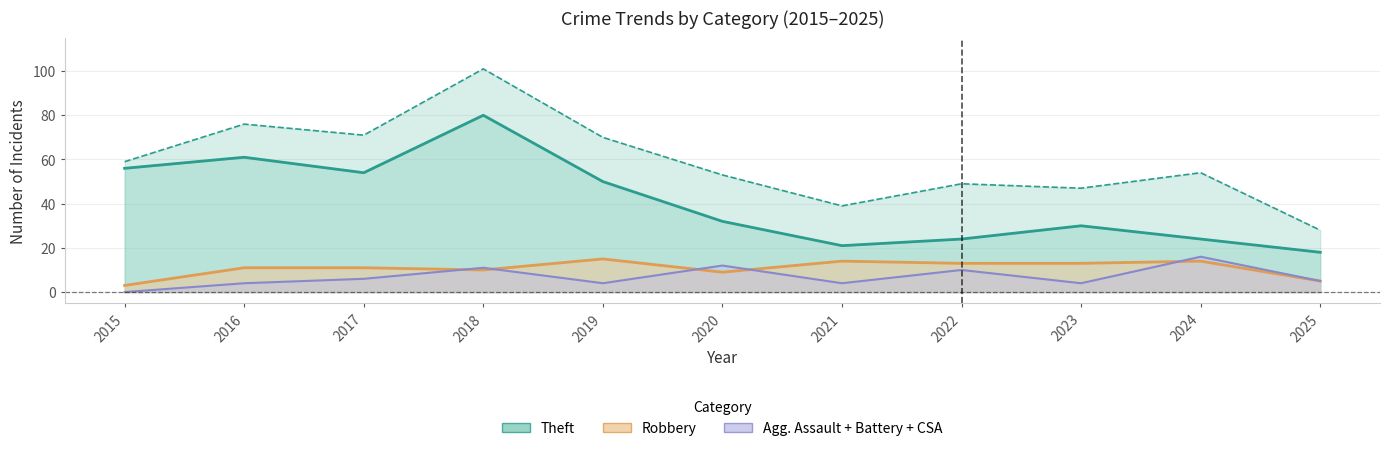

What is the value of the Robbery point at the 5th from the left?

15